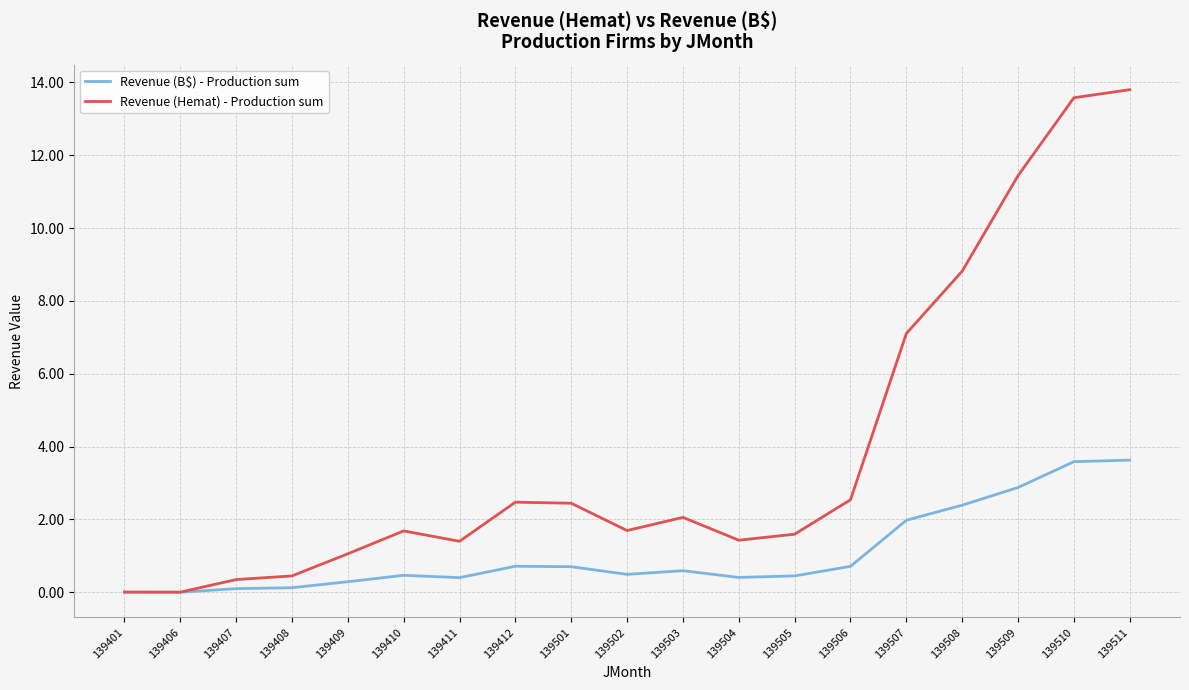

True or false: Revenue (Hemat) - Production sum has a value of 1.1 at 139409.

True